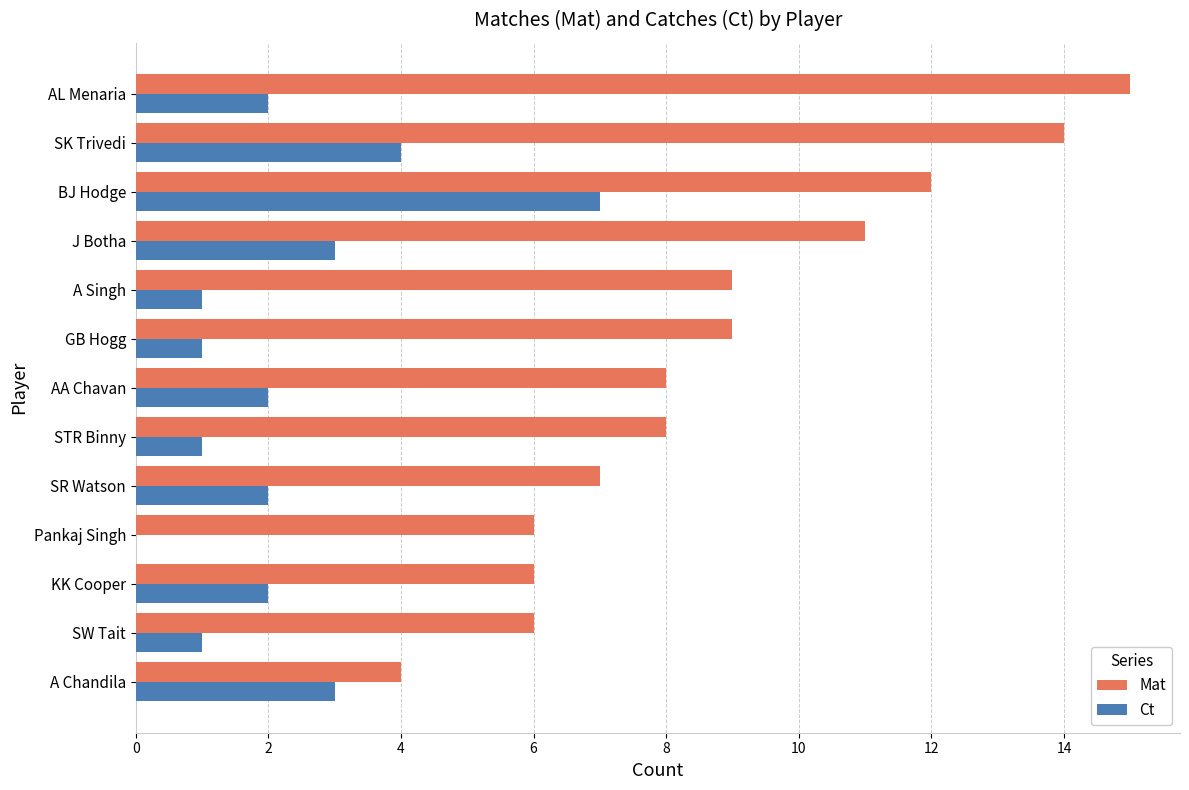

What is the sum of all Ct values?

29